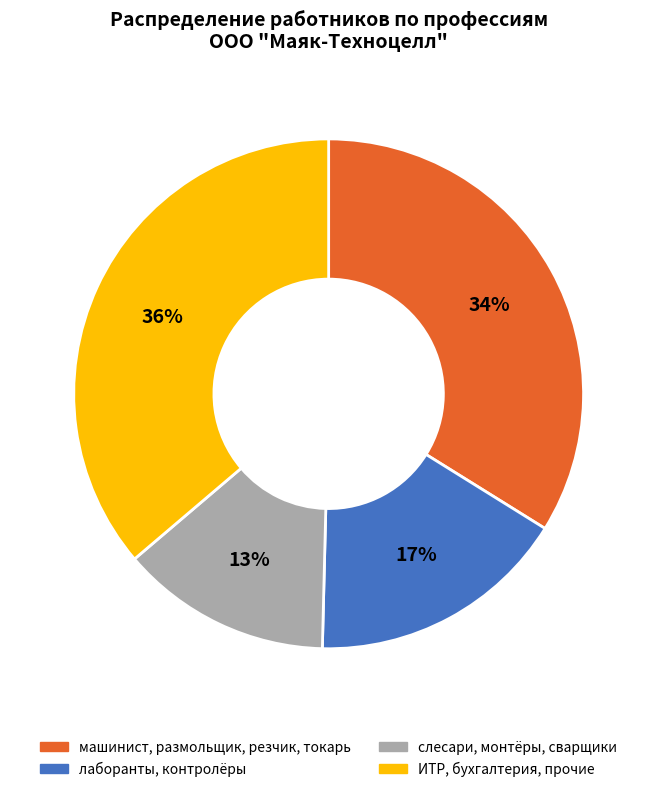

To the nearest percent, what is the difference between the largest and smallest slice percentages?

23%